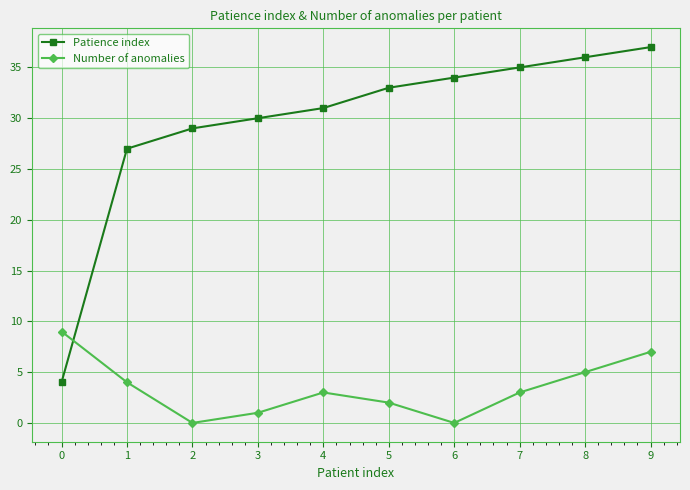

Count the number of data series in this chart.

2